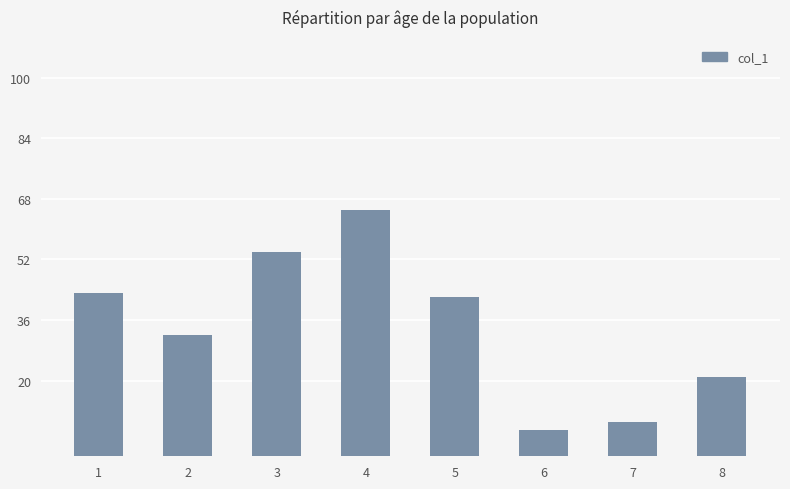

What is the change in value from 2 to 3?

+22